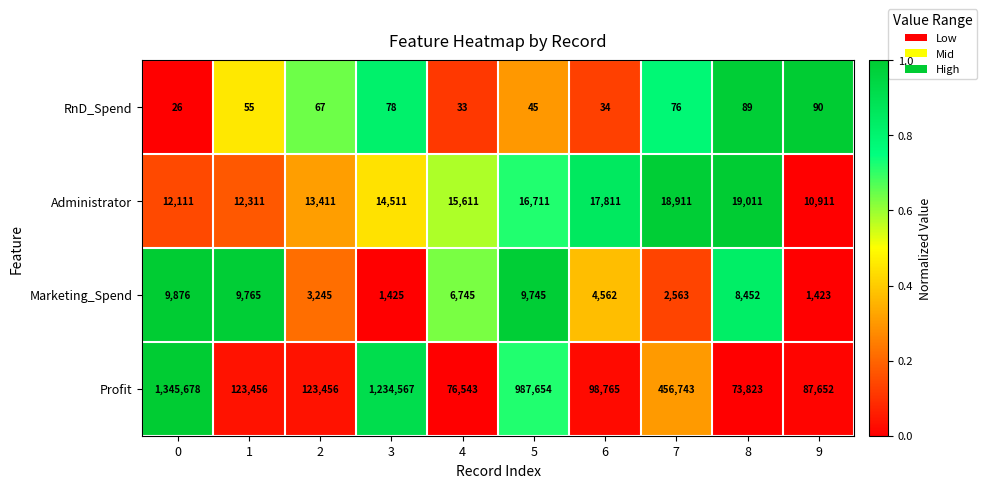

How many values in the Administrator series are below 15611?

5